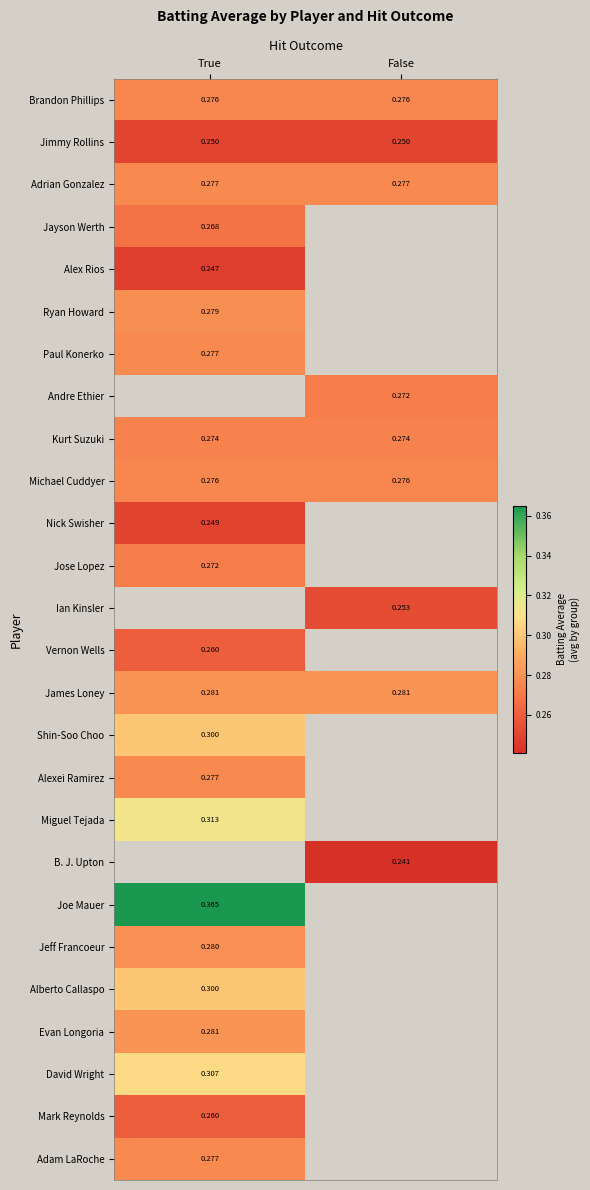

How many categories are shown in the chart?

2